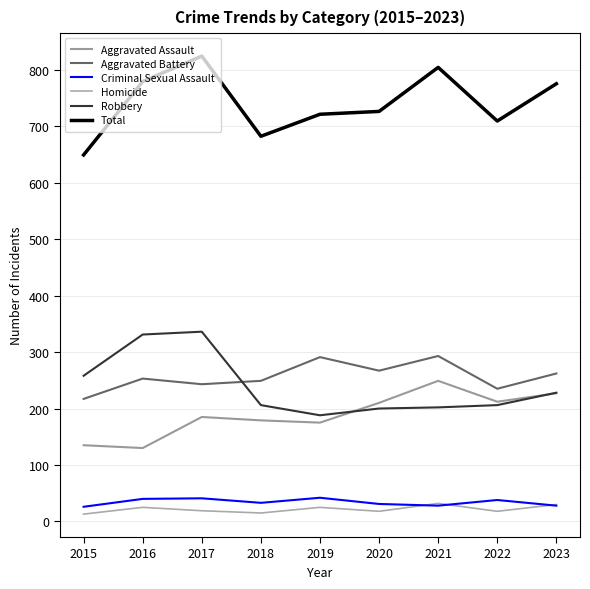

Is the value of Criminal Sexual Assault at 2022 greater than the value of Homicide at 2023?

Yes